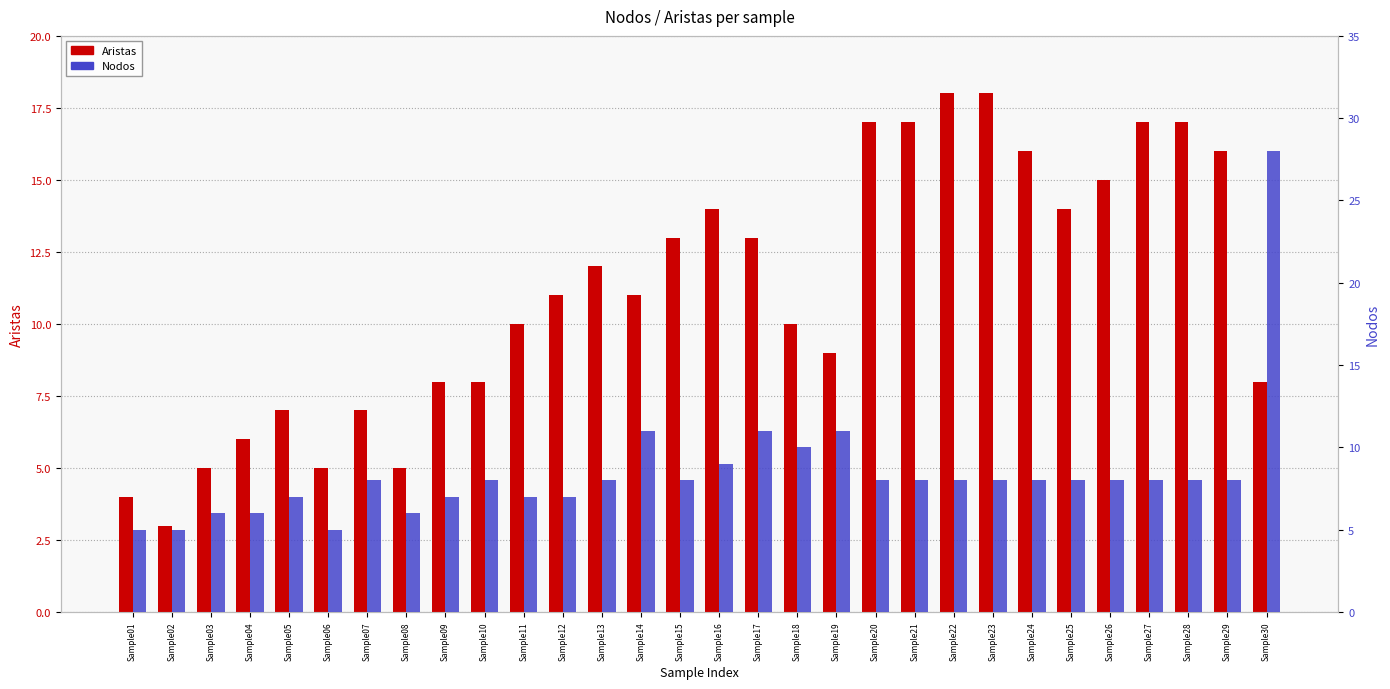

Count the number of categories in the chart.

30